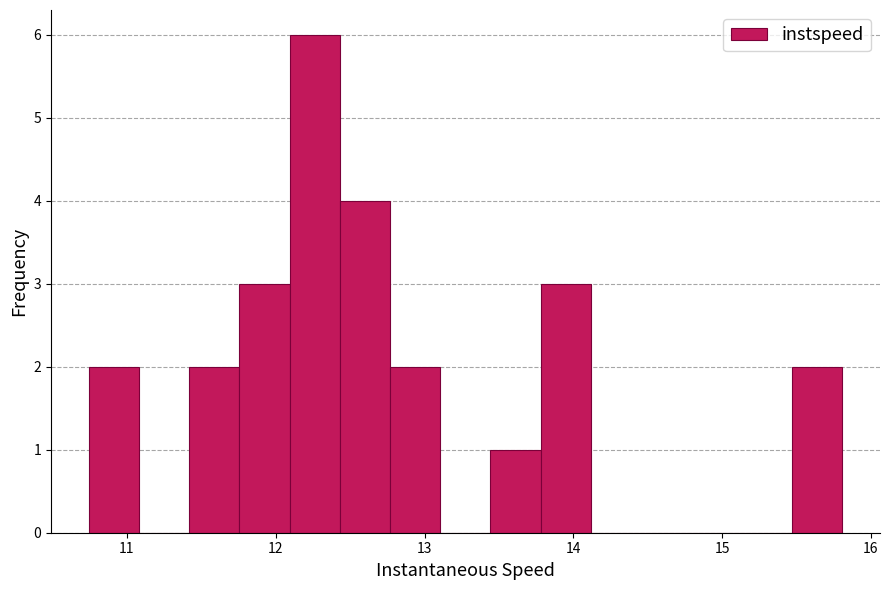

Read against the x-axis, roughly where is the centre of the tallest bar?

12.3